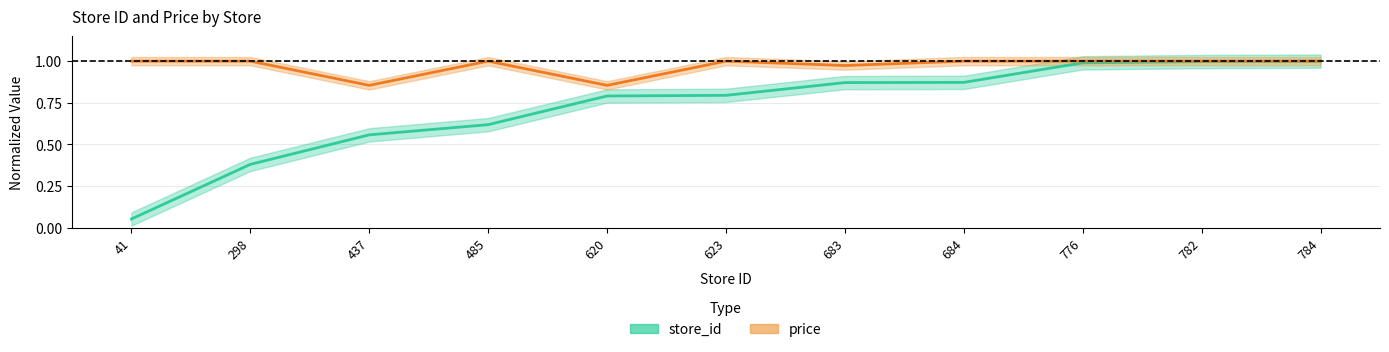

Is it true that store_id equals 0.0 at 41?

False